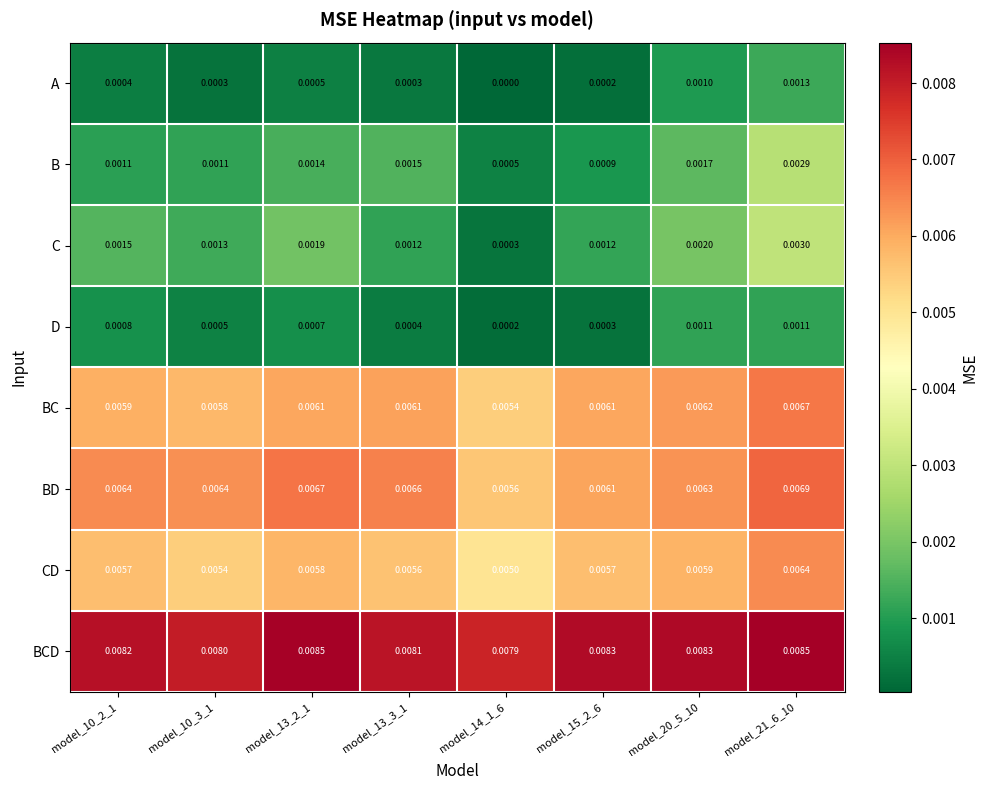

Rank the series by their maximum value, from lowest to highest.

D, A, B, C, CD, BC, BD, BCD